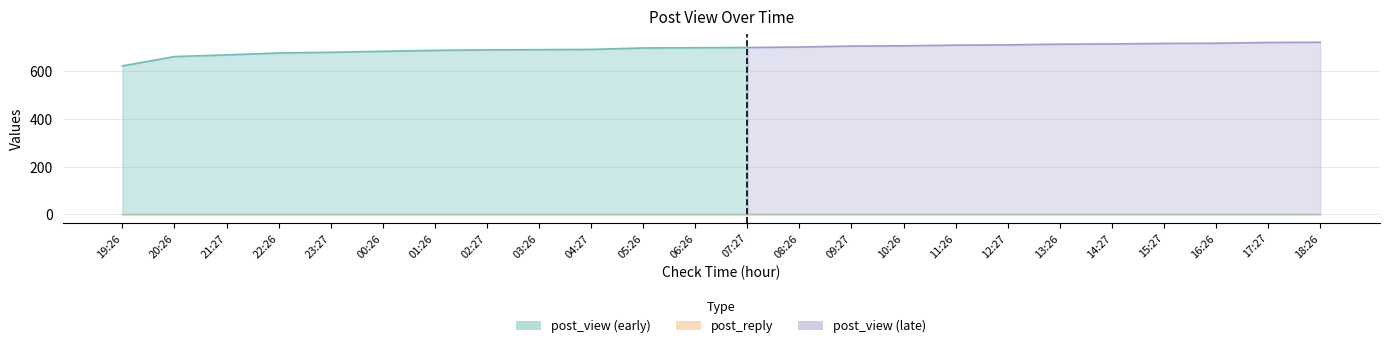

Between 02:27 and 14:27, which is larger?

14:27